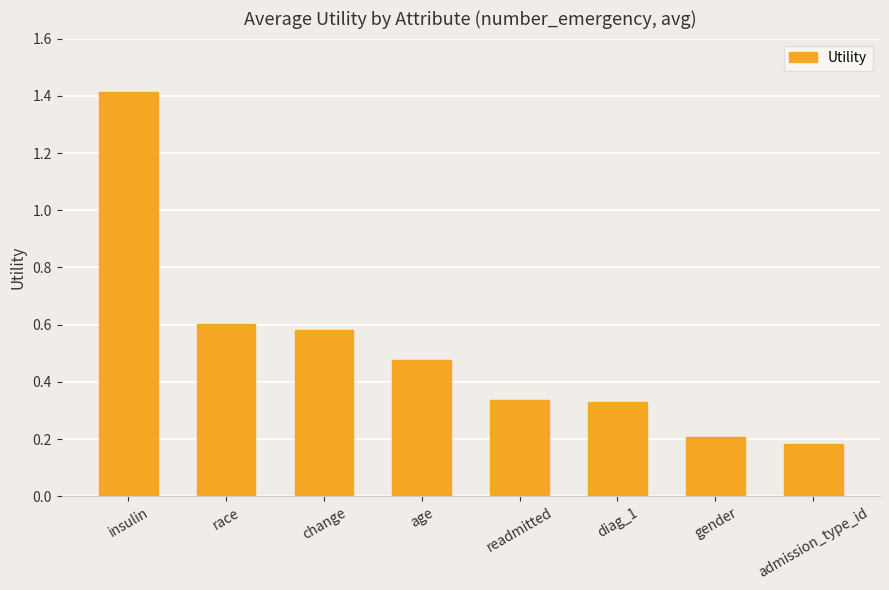

What is the sum of all values?

4.1